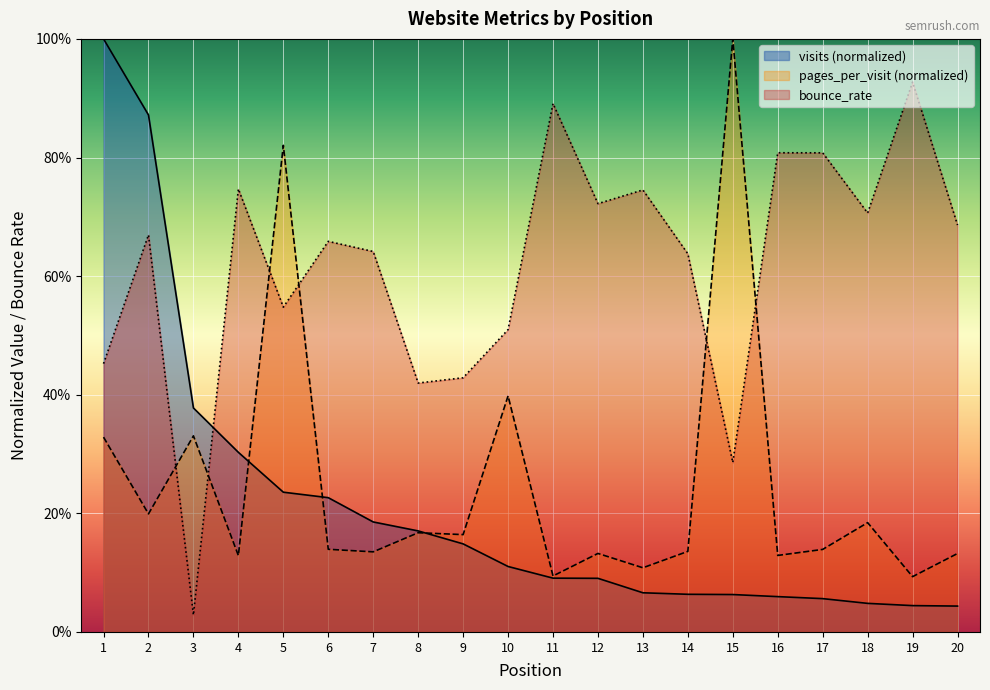

Which series has the widest spread of values?

visits (normalized)